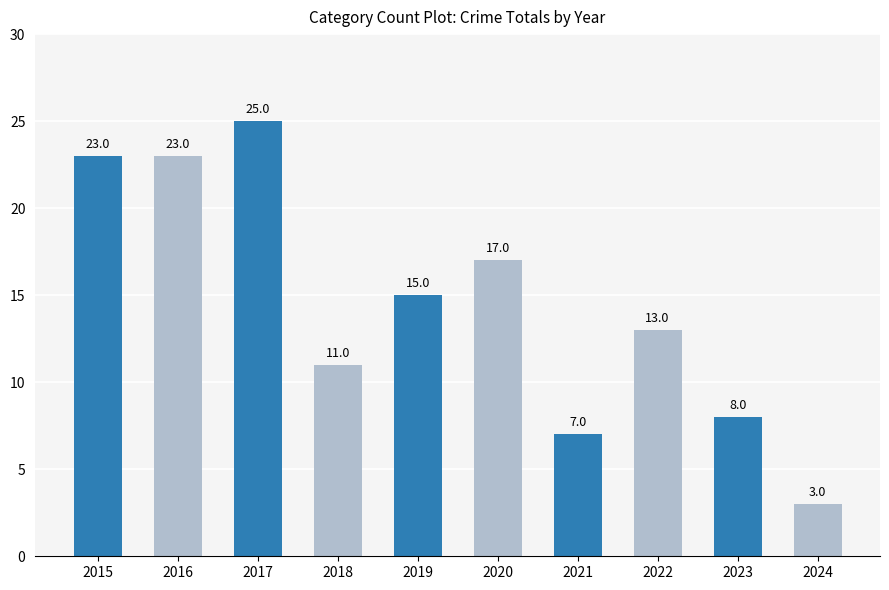

True or false: the data shows 3 at 2018.

False